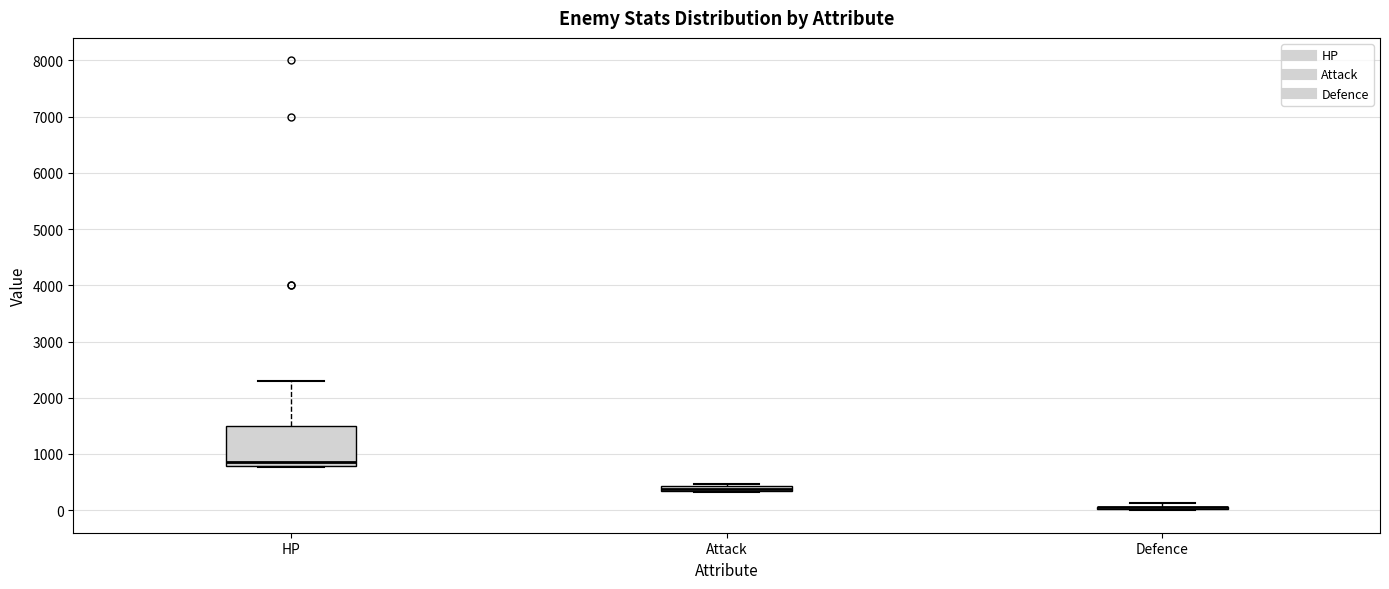

Comparing the boxes themselves (not the whiskers), which one is the tallest?

HP